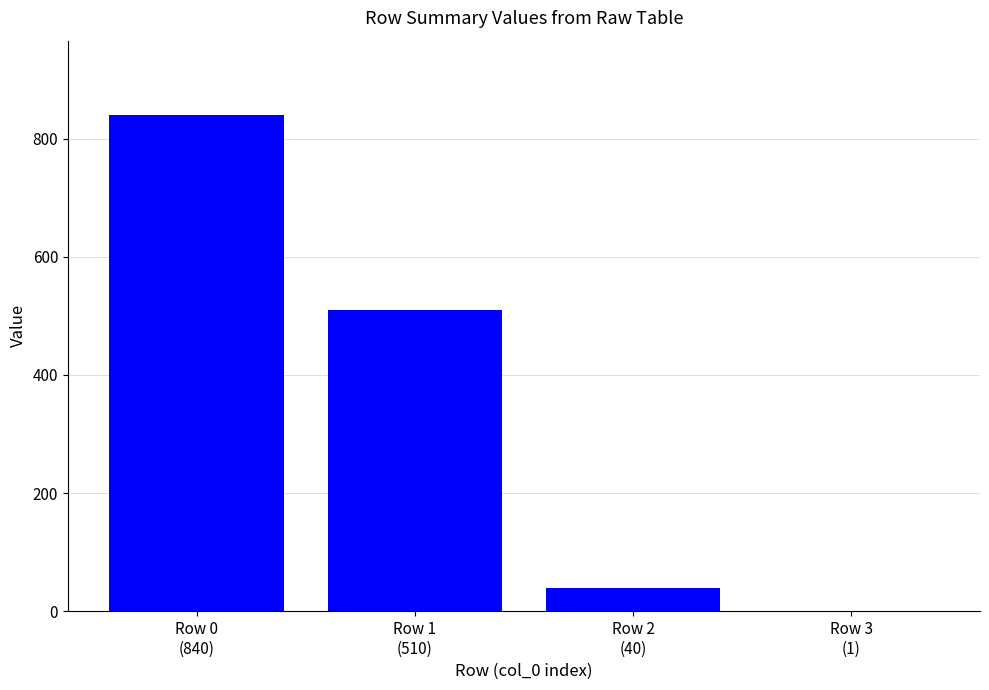

What is the maximum value shown in the chart?

840